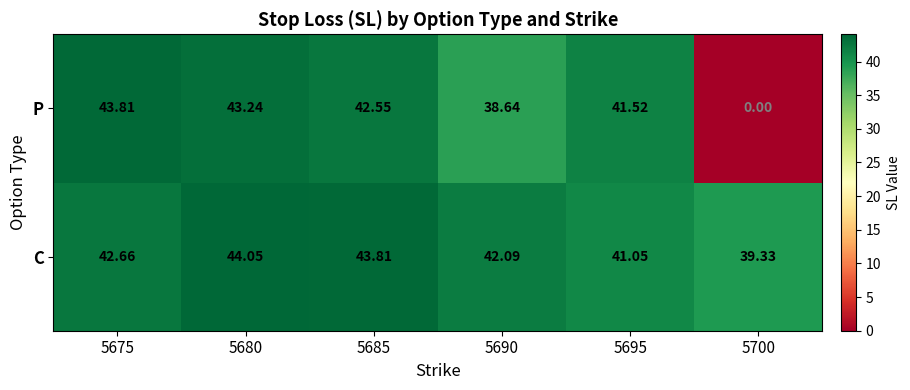

At 5685, list the series in order from smallest to largest.

P, C